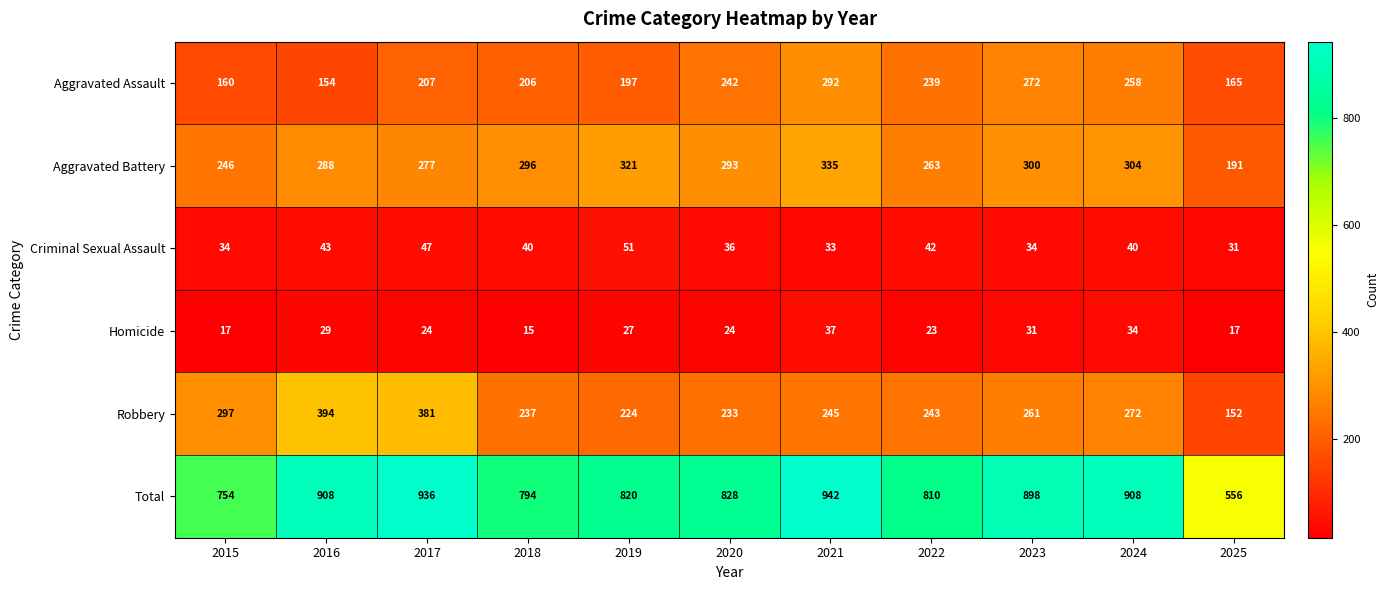

What is the minimum value shown in the chart?

15